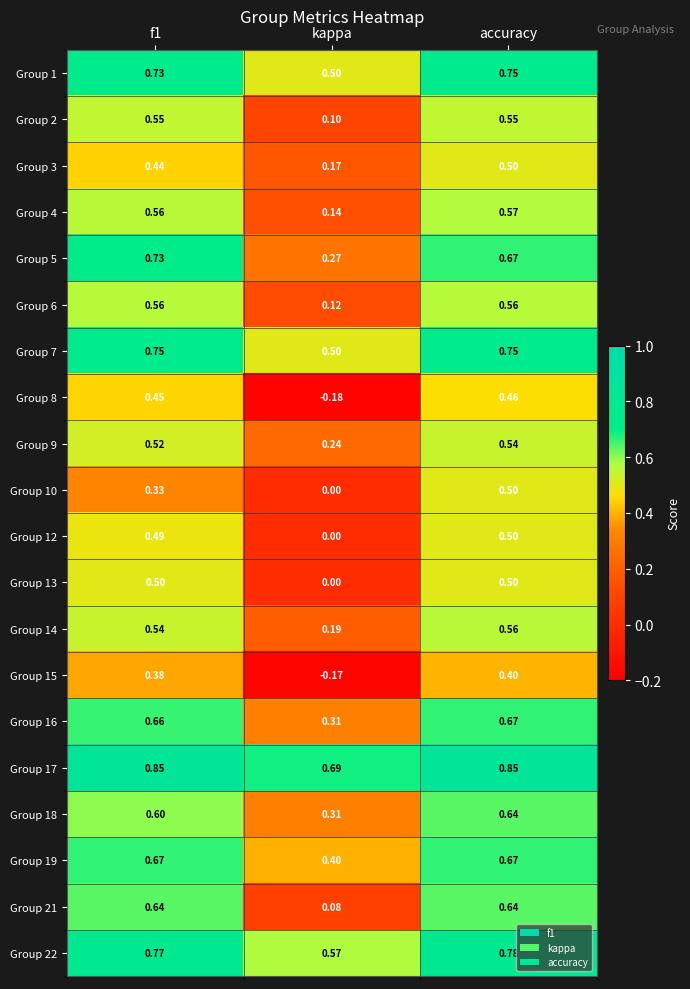

Which label corresponds to the smallest value in the chart?

kappa